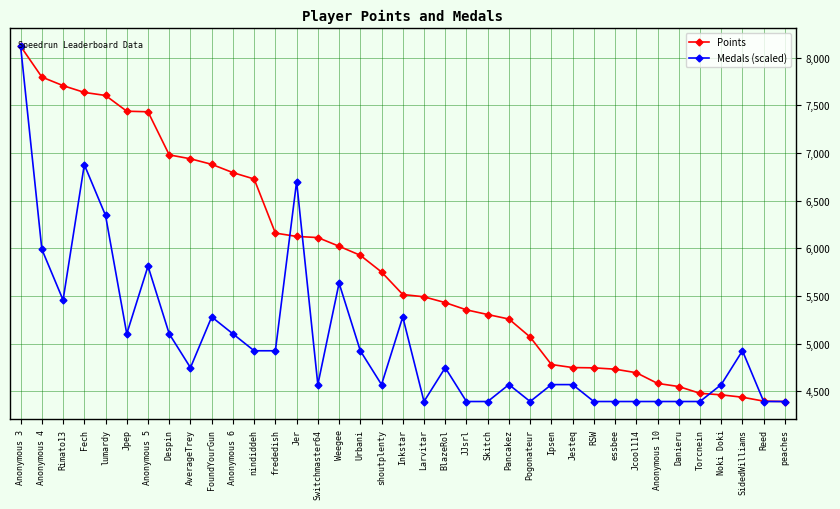

Which series changed the most between lumardy and frededish?

Points